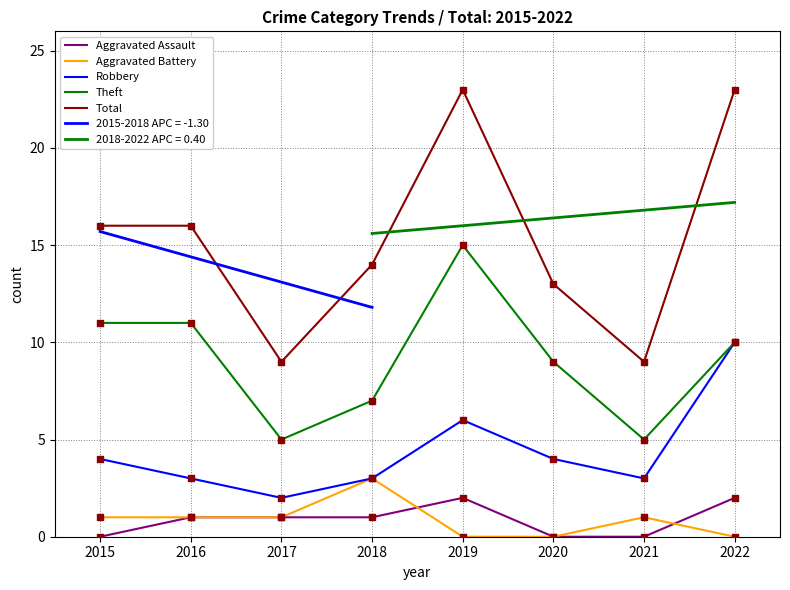

What is the total value across all series at 2017?

18